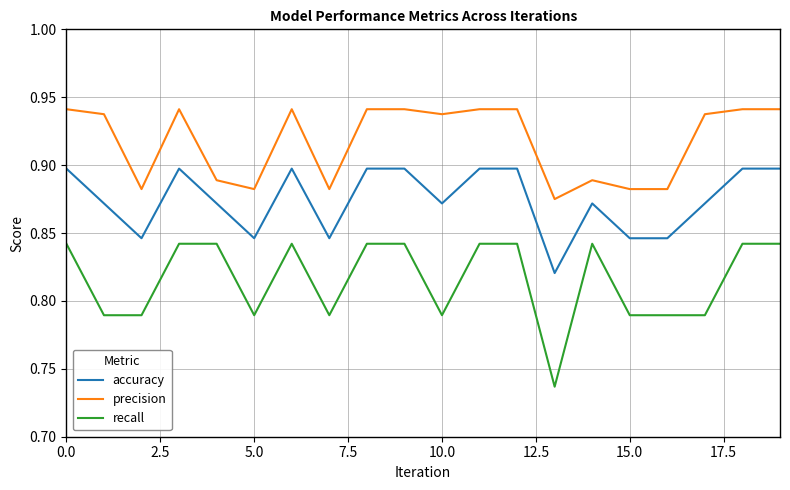

Rank the series by their average value, from lowest to highest.

recall, accuracy, precision